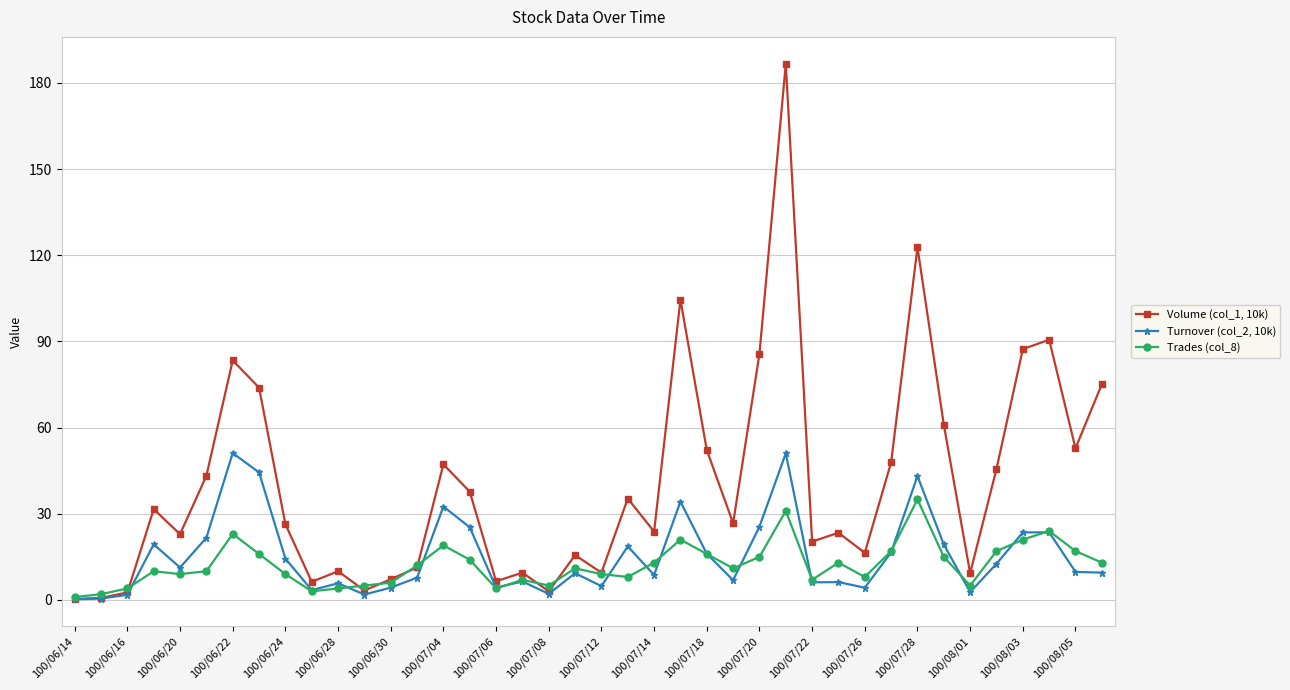

What are all the series names shown in the legend?

Volume (col_1, 10k), Turnover (col_2, 10k), Trades (col_8)